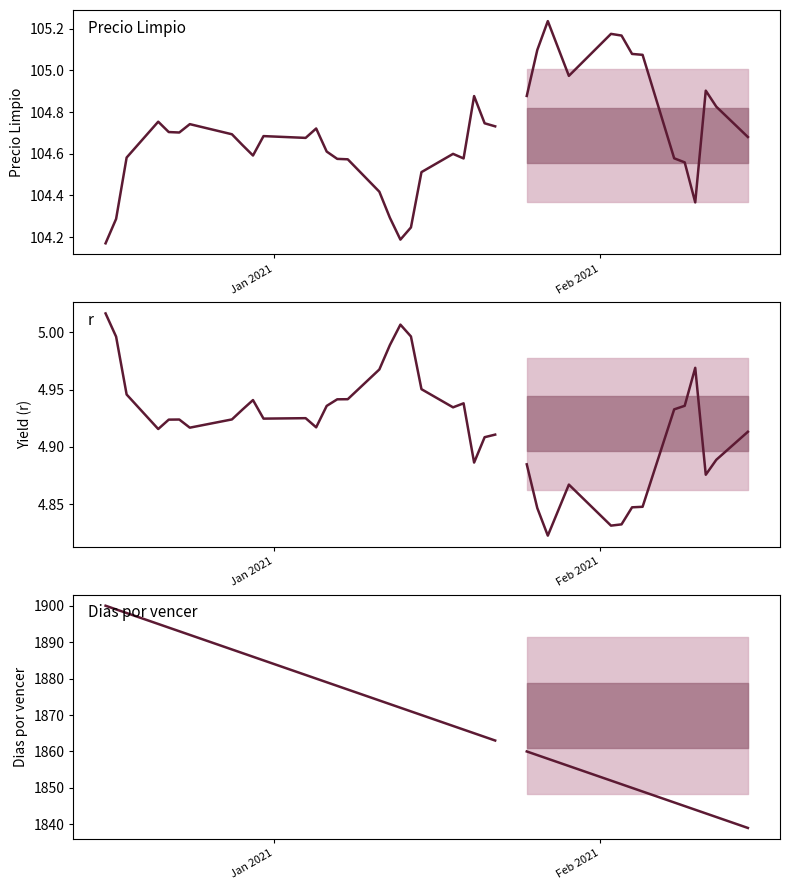

Is this an area chart (filled region under the line)?

No